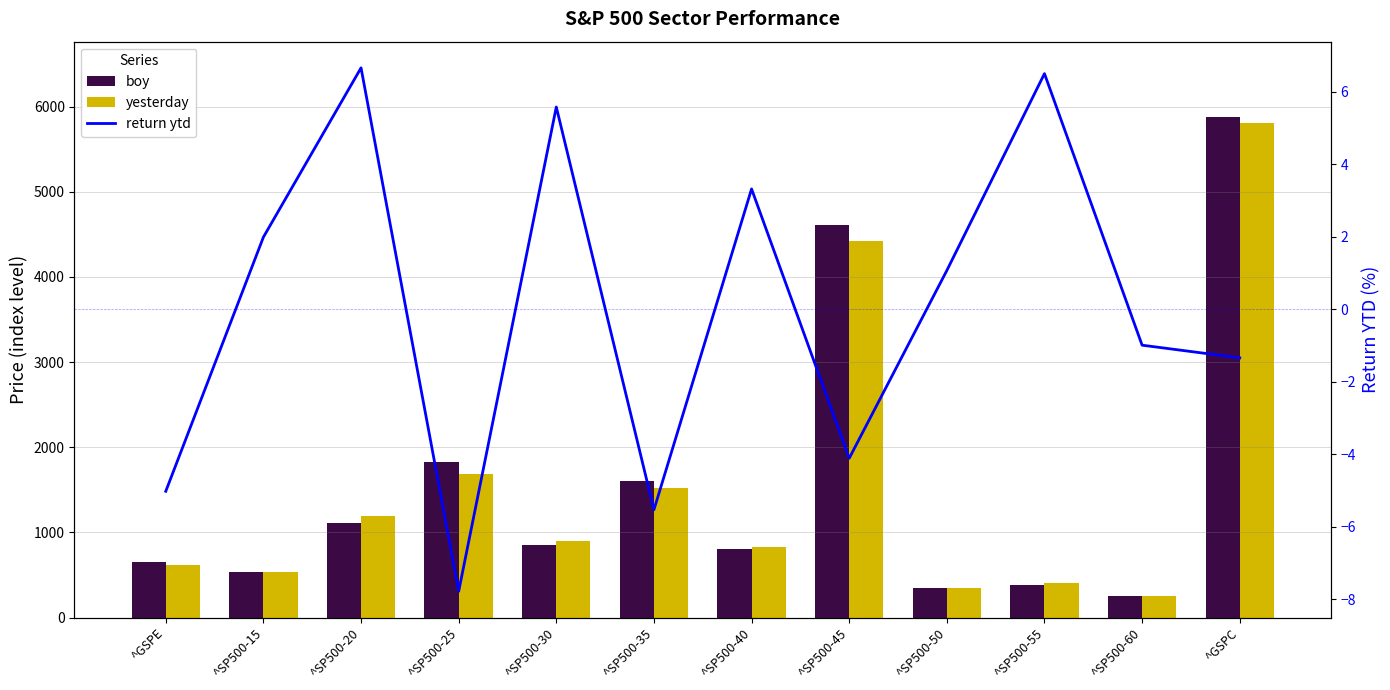

Is it true that boy equals 176.7 at ^SP500-15?

False